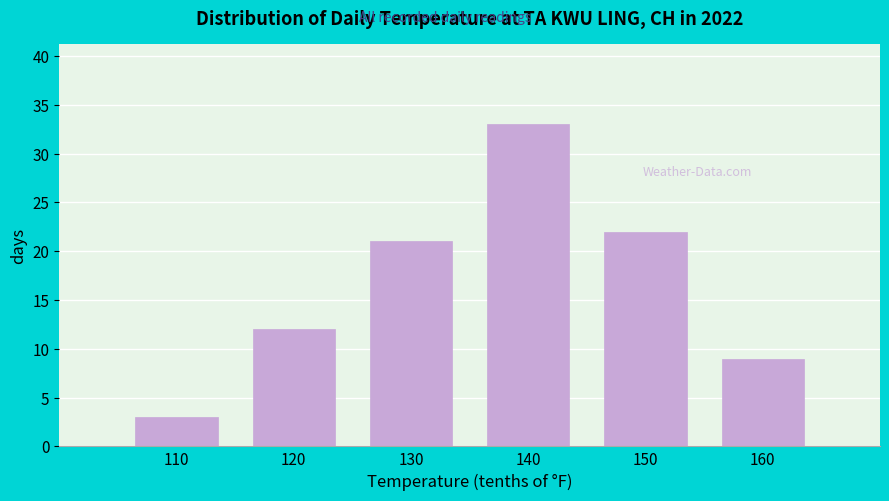

Reading left to right, what are all the values shown in this chart?

110=3	120=12	130=21	140=33	150=22	160=9